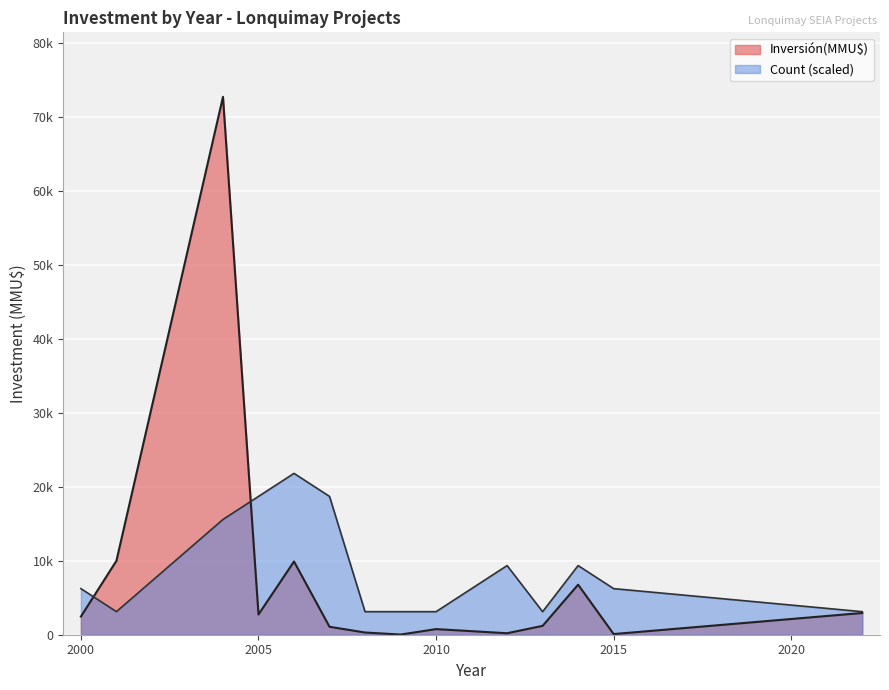

Between 9 and 27, which series saw the biggest shift?

Inversión(MMU$)